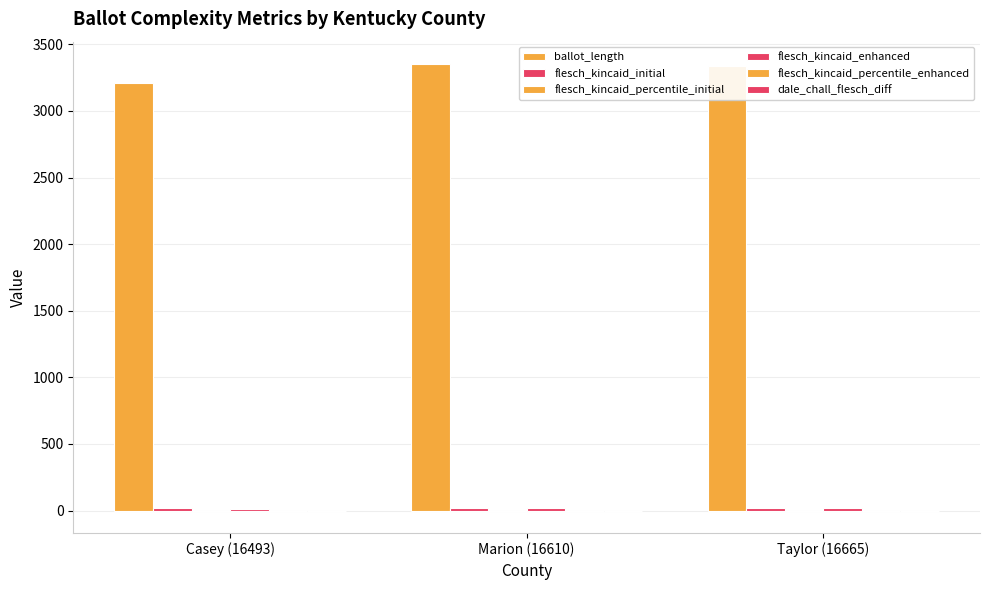

Are the bars grouped side by side (vs. stacked)?

Yes